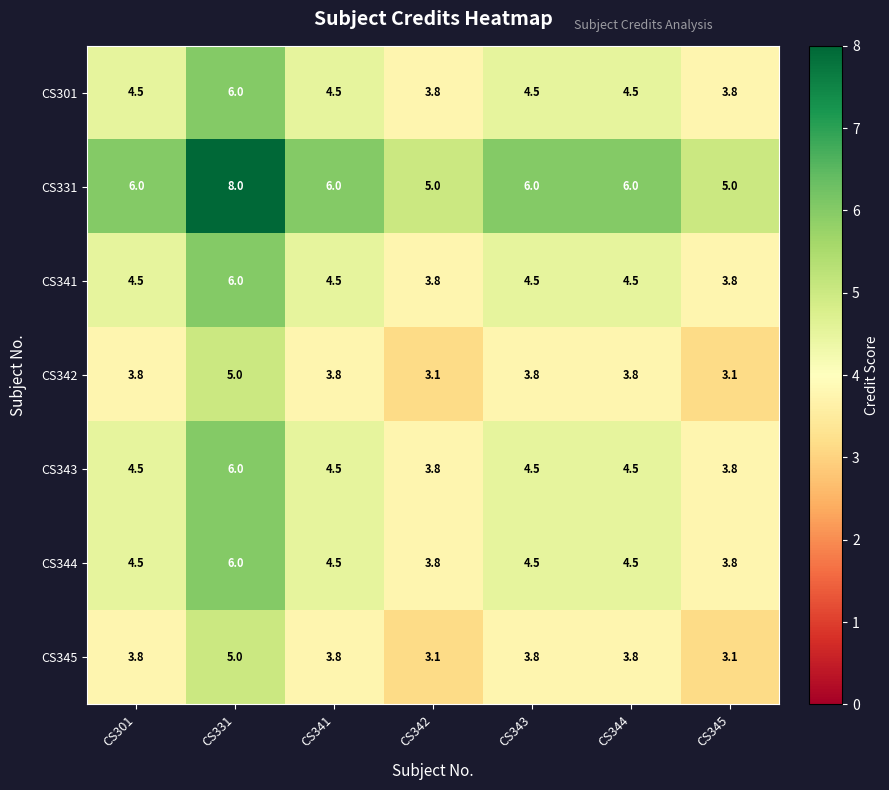

Which series has the widest spread of values?

CS331